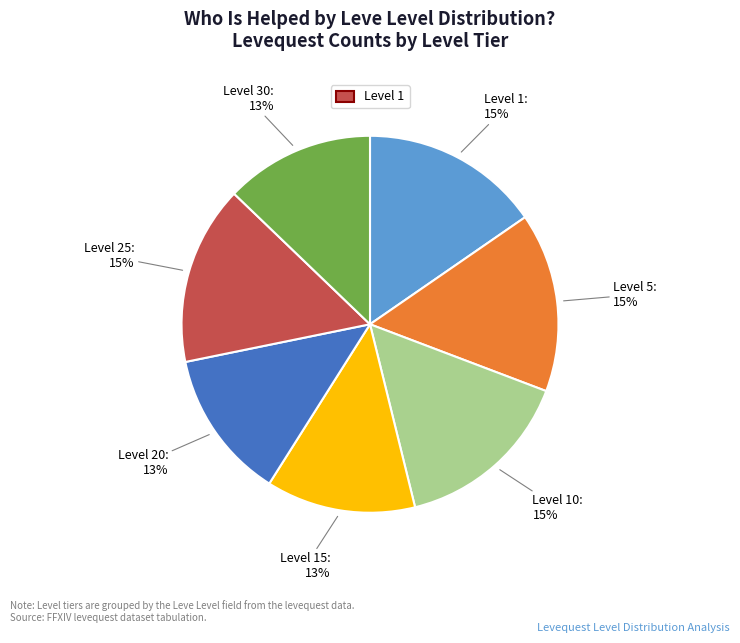

To the nearest percent, what is the average slice percentage?

14%